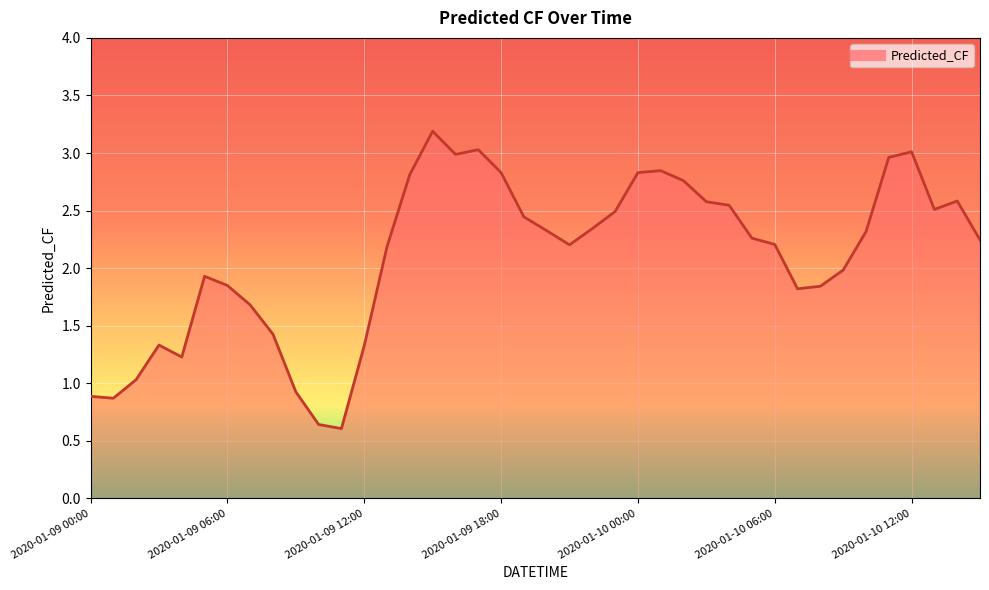

What is the difference between the maximum and minimum values?

2.6